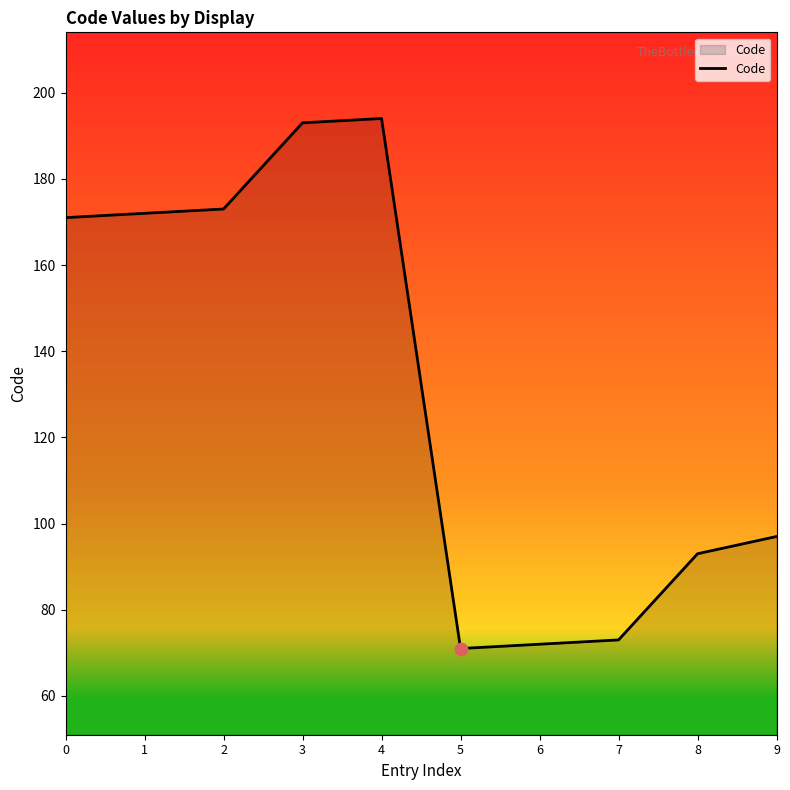

Between 9 and 3, which is larger?

3